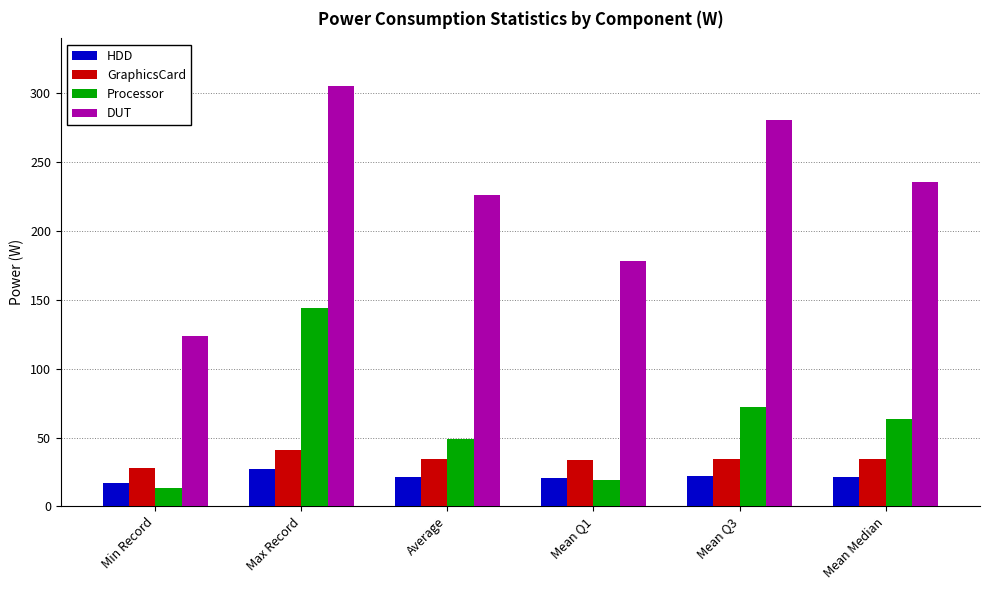

At how many categories does at least one series exceed 214?

4